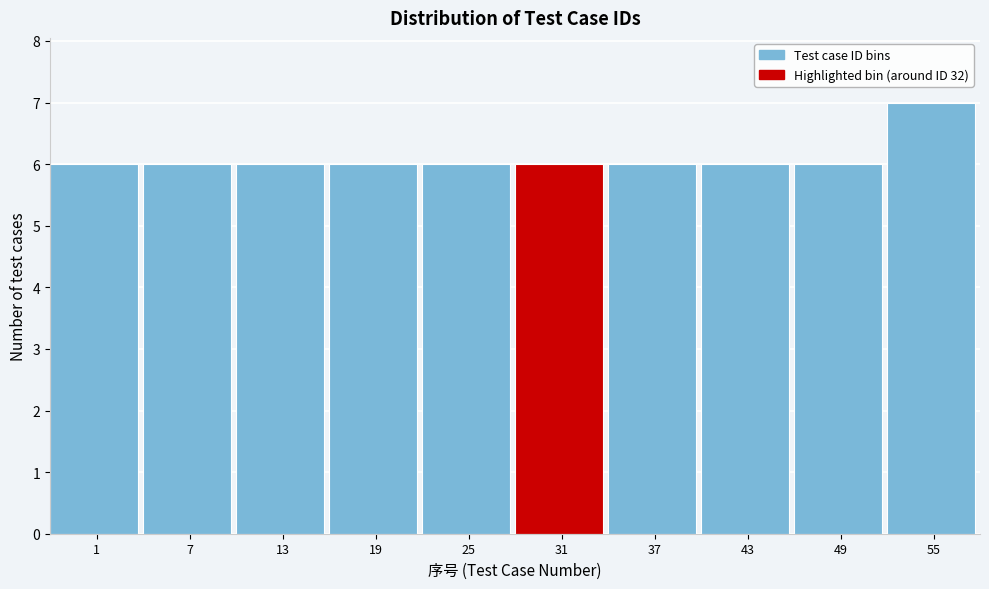

Reading right to left, what are all the values shown in this chart?

55=7	49=6	43=6	37=6	31=6	25=6	19=6	13=6	7=6	1=6